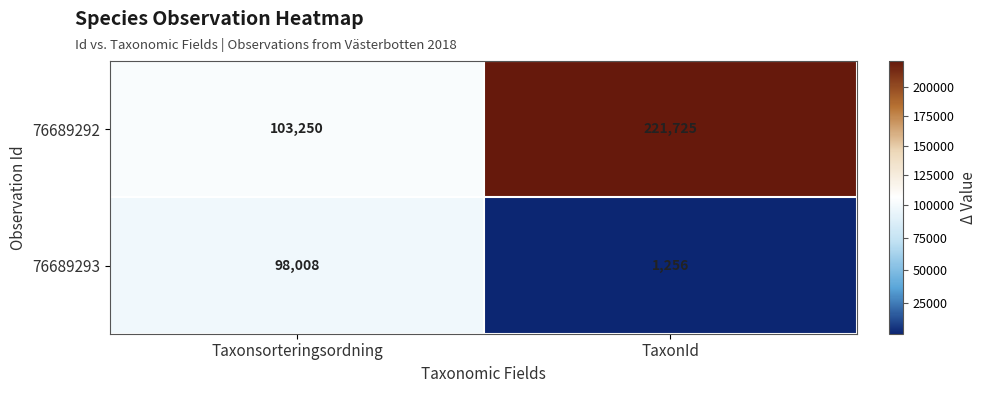

What is the greatest value displayed?

221725